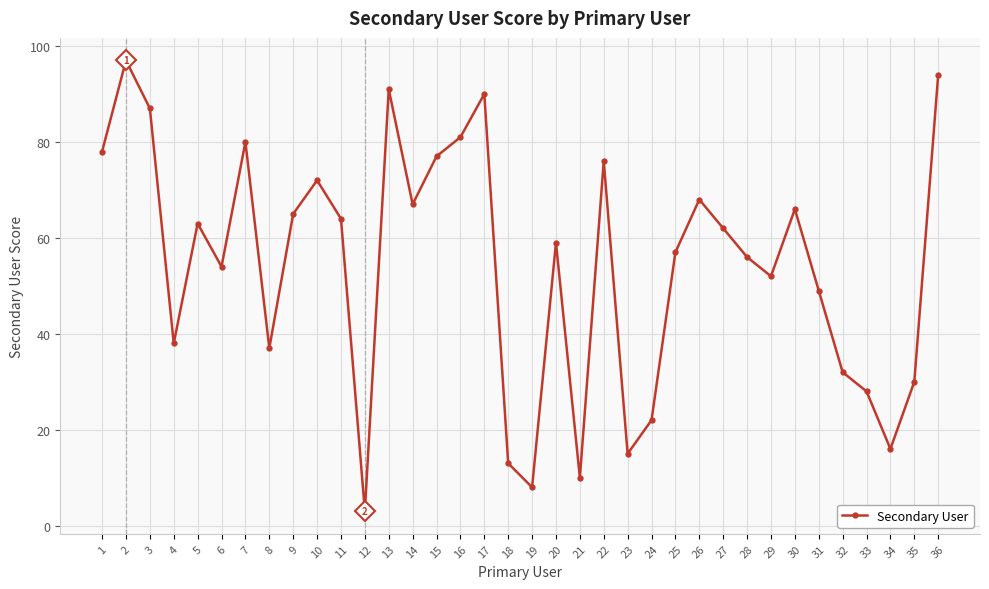

What is the sum of the values at 10 and 31?

121